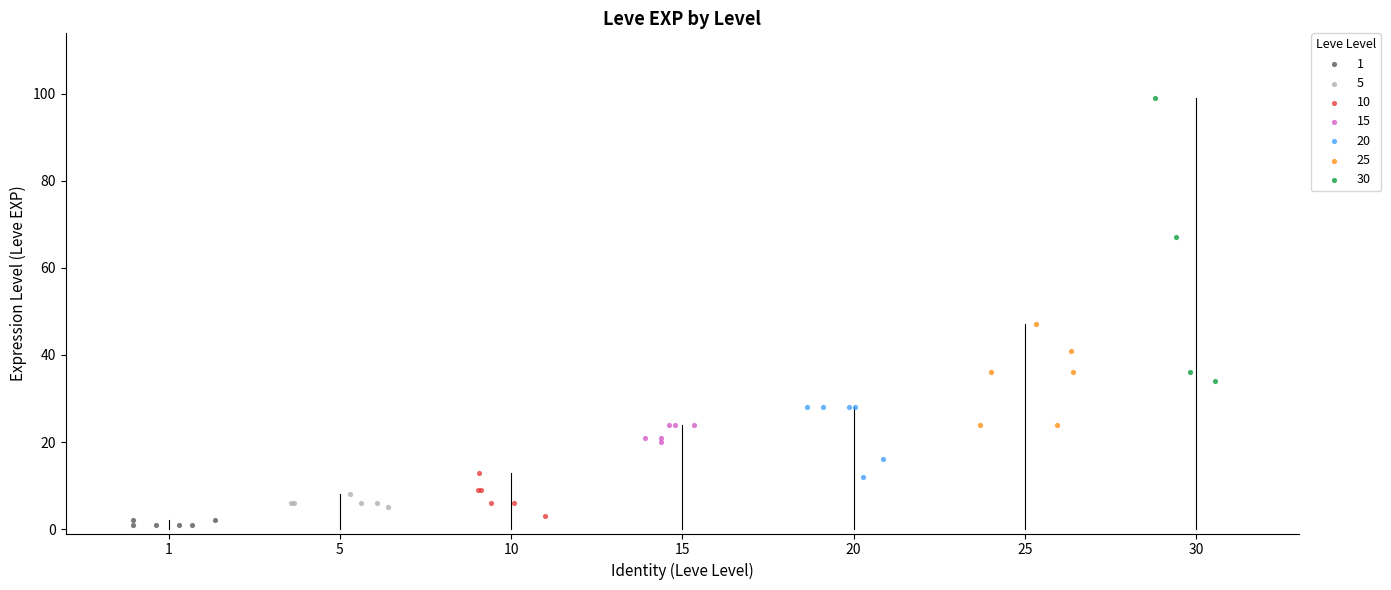

Which series reaches the maximum Y coordinate?

30